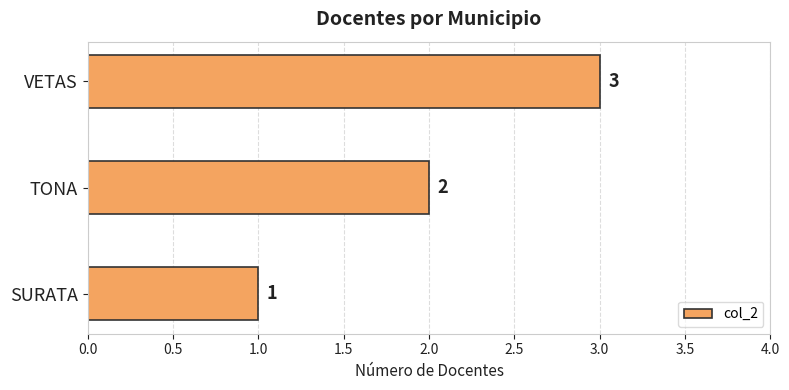

The chart shows a value of 3 at VETAS. True or false?

True